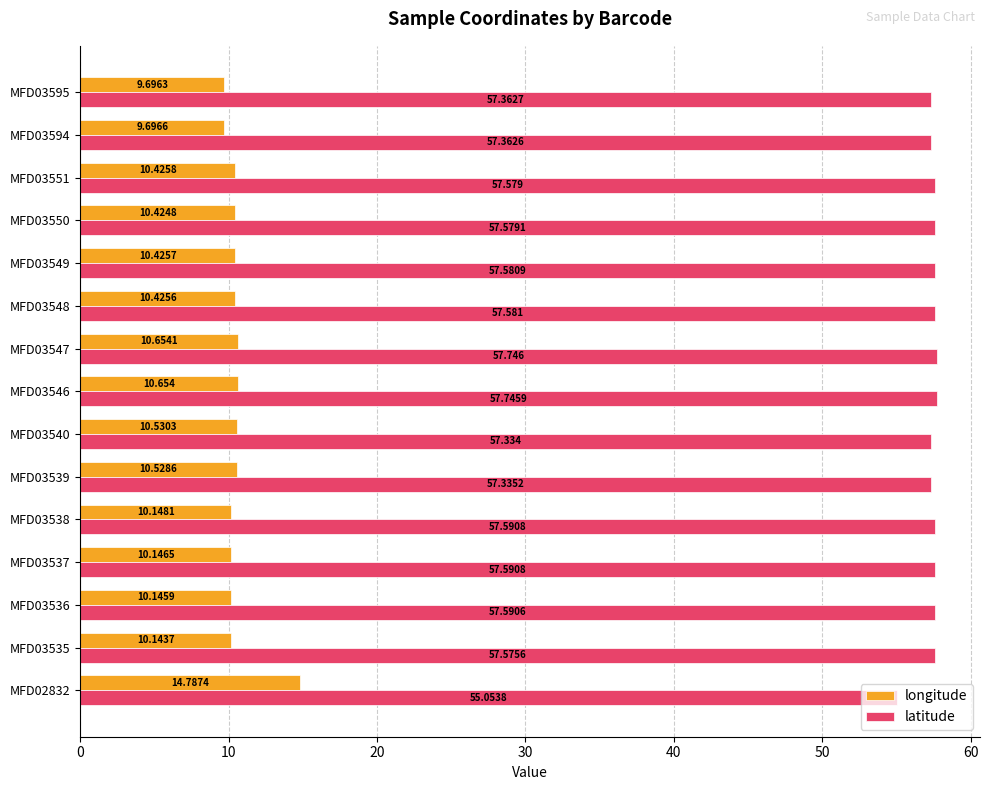

Which category has the highest value in the latitude series?

MFD03547